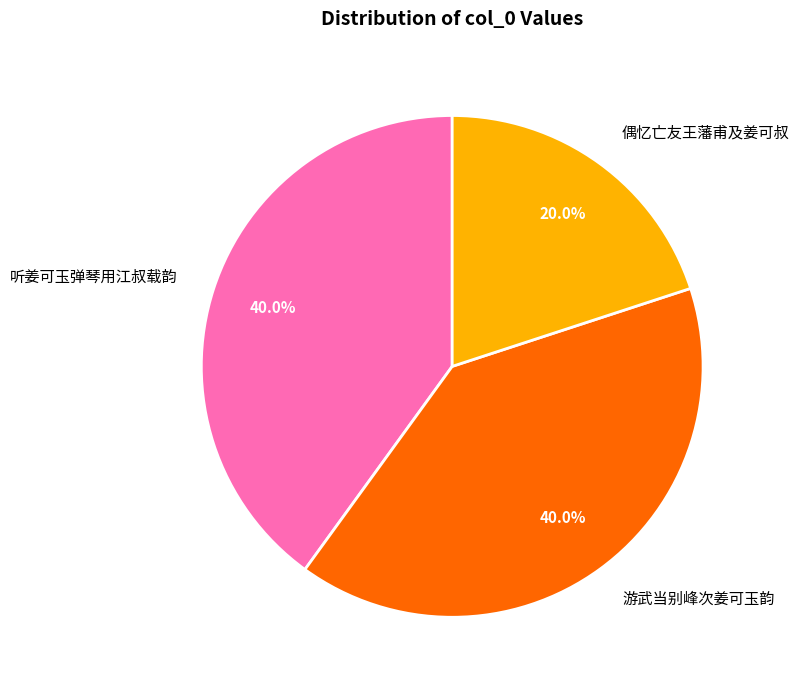

Does 游武当别峰次姜可玉韵 account for over 50% of the chart?

No